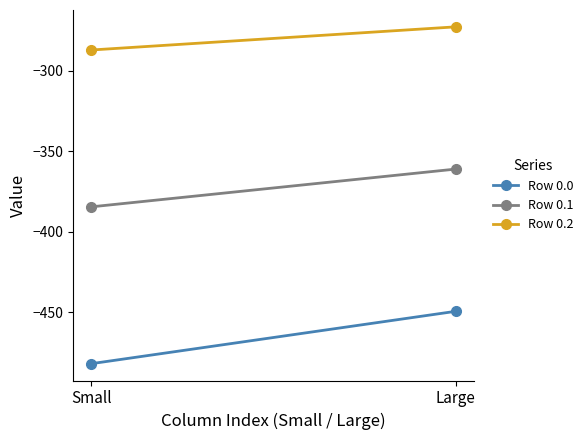

What is the average value of the Row 0.2 series?

-279.9